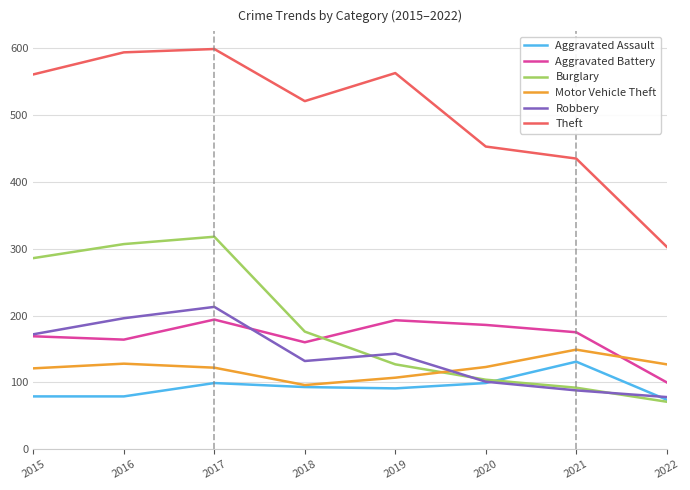

What is the total value across all series at 2018?

1178